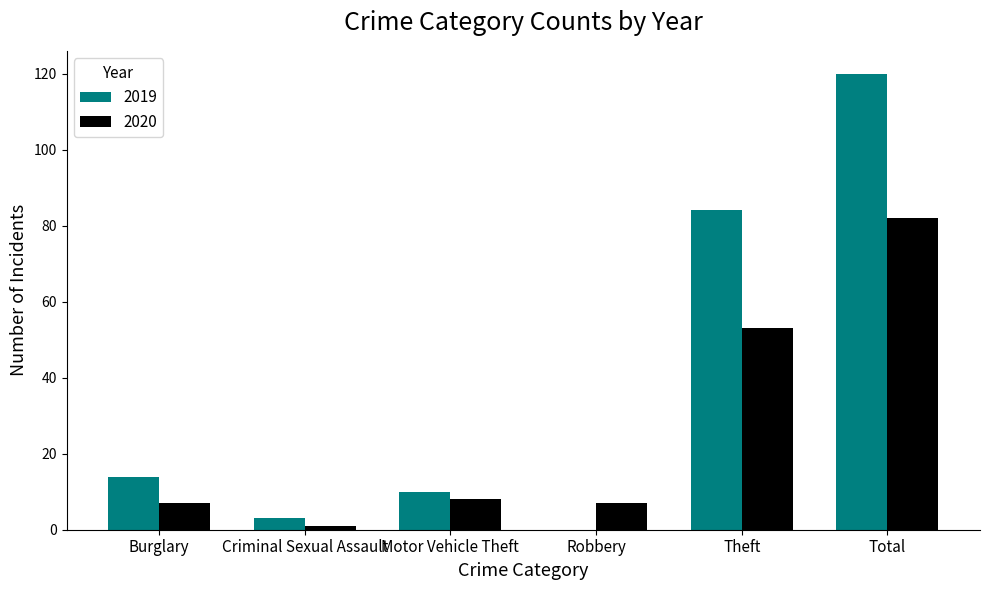

Count the number of categories in the chart.

6